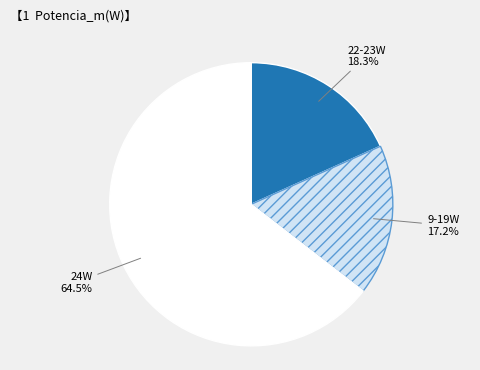

Is there a majority slice in this chart?

Yes